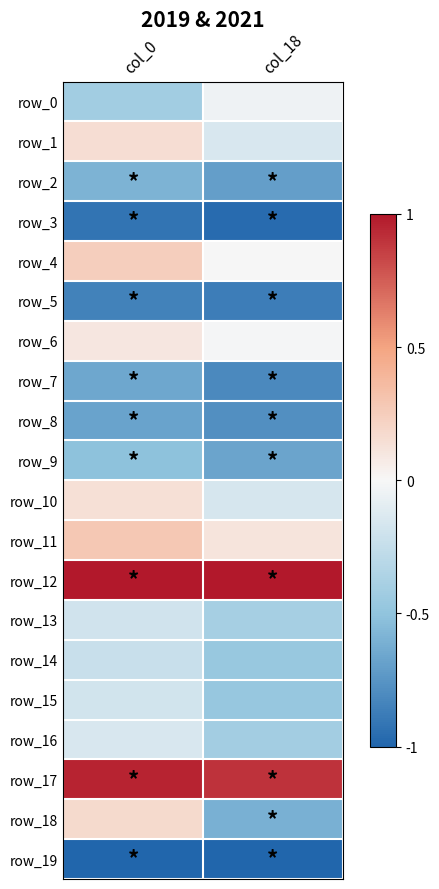

Is the value of row_13 at col_18 greater than the value of row_18 at col_0?

No